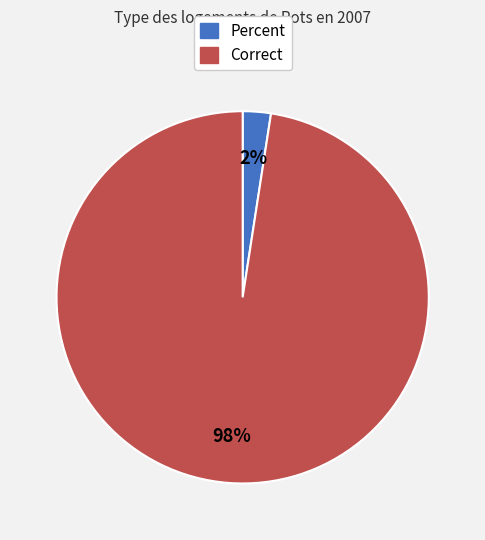

To the nearest percent, what is the average slice percentage?

50%